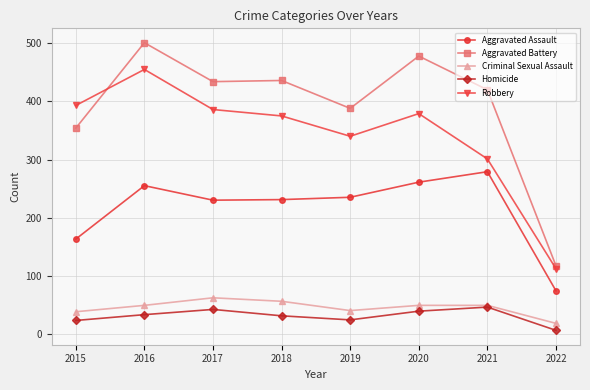

At which category is the sum across all series the highest?

2016